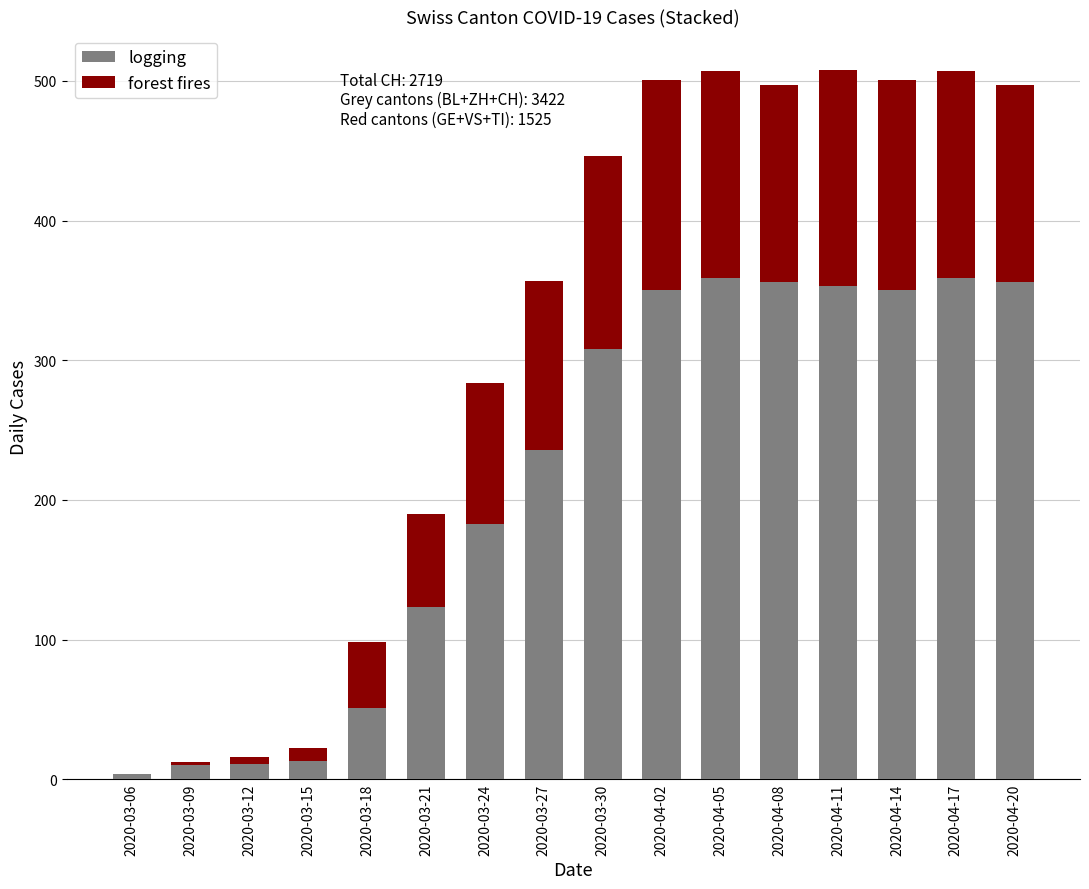

What is the highest value of the logging series?

359